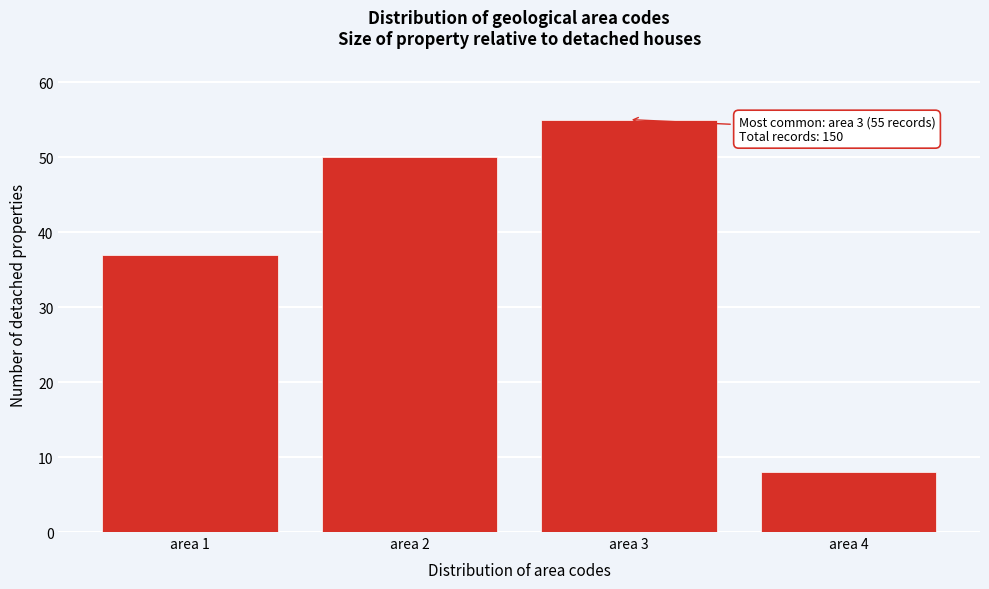

Over which range of the x-axis is the bar tallest?

2.5 to 3.5